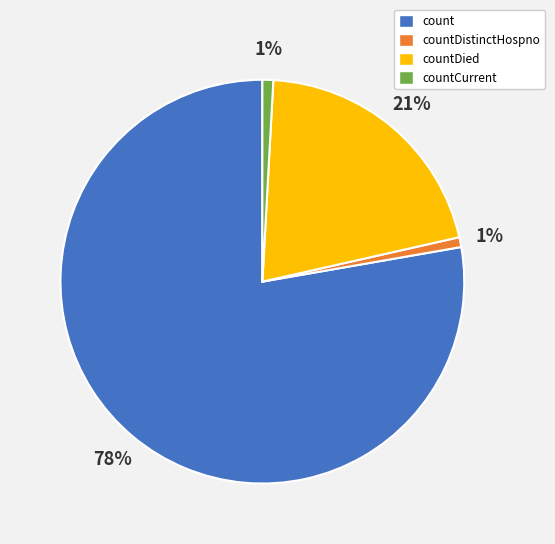

To the nearest percent, what portion does countCurrent represent?

1%